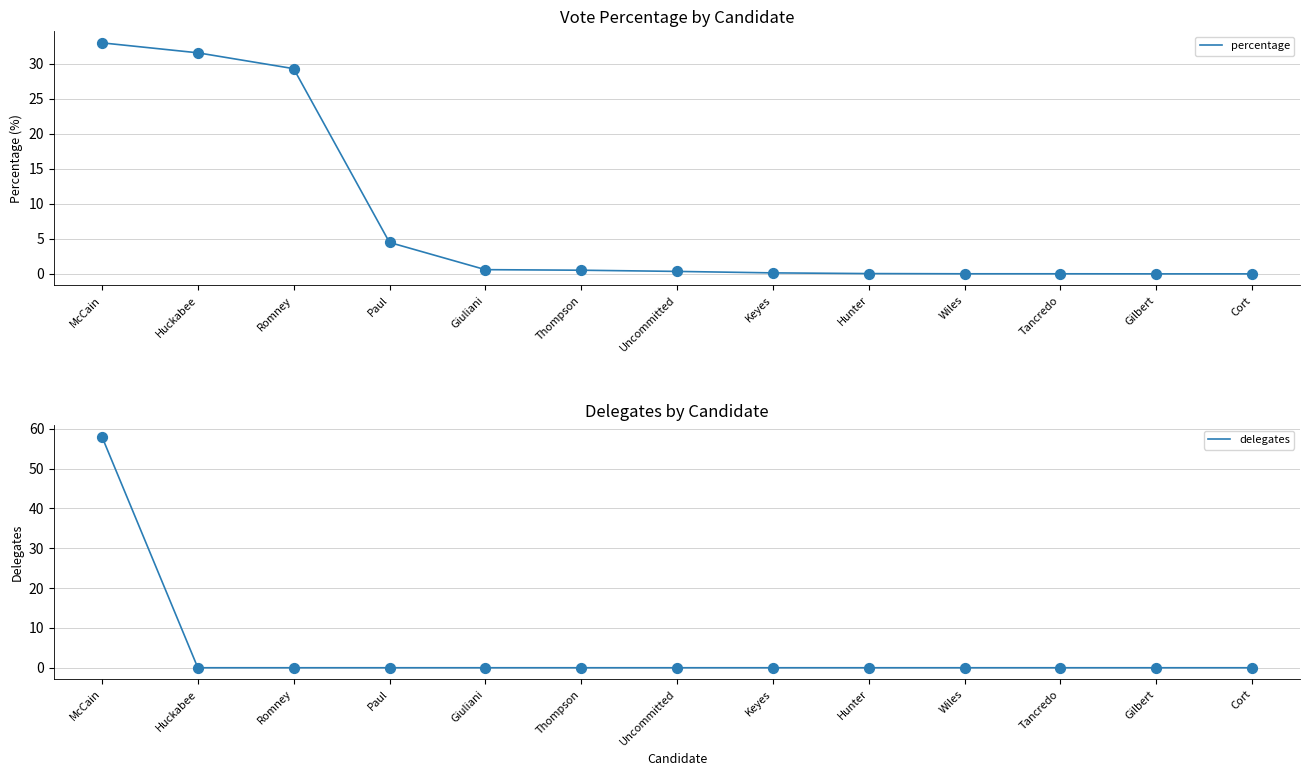

At how many categories does at least one series exceed 13?

3